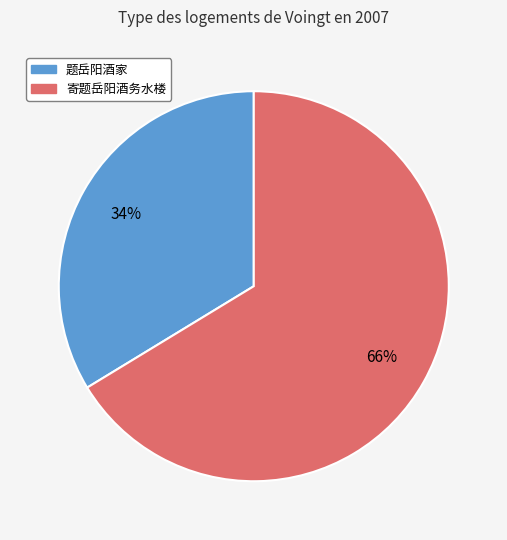

To the nearest percent, what is the average slice percentage?

50%